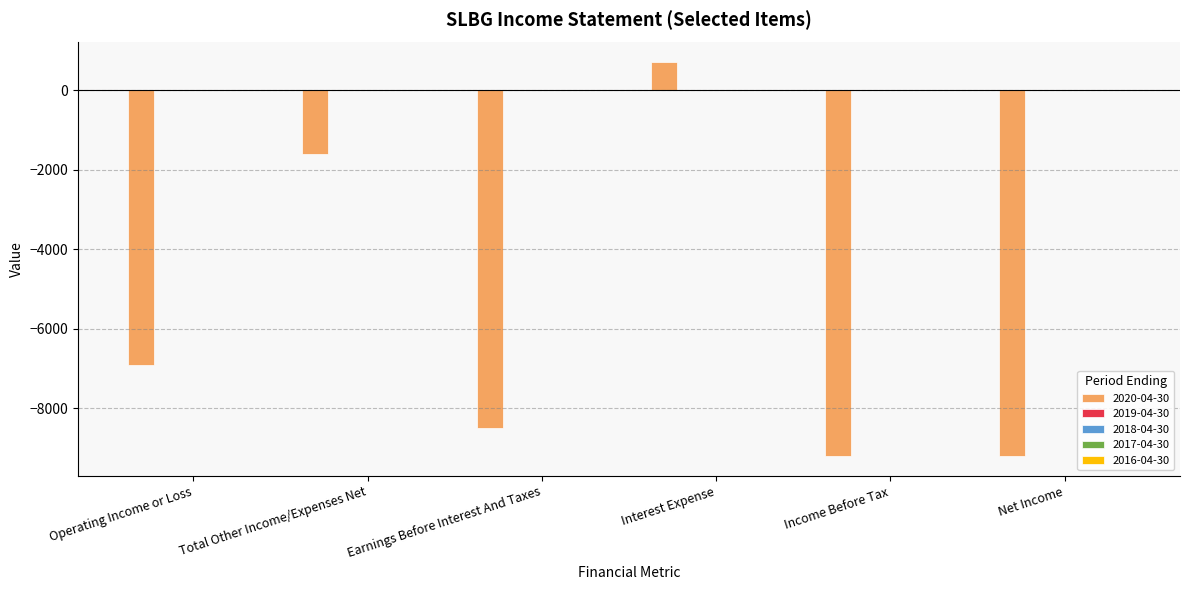

What is the difference between the maximum and minimum values?

9900